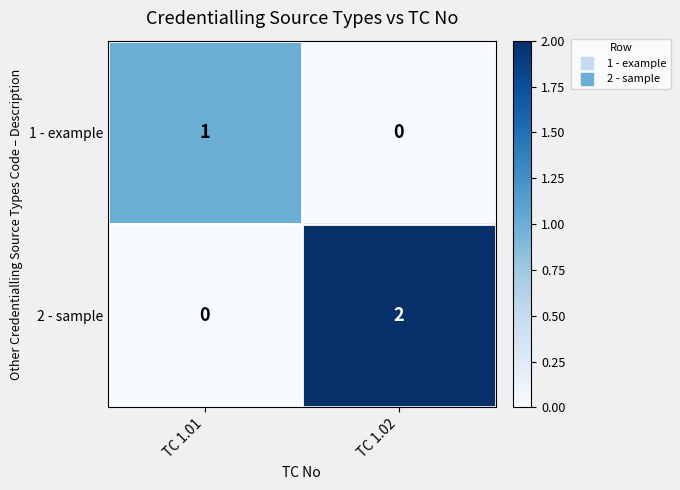

Count the number of data series in this chart.

2